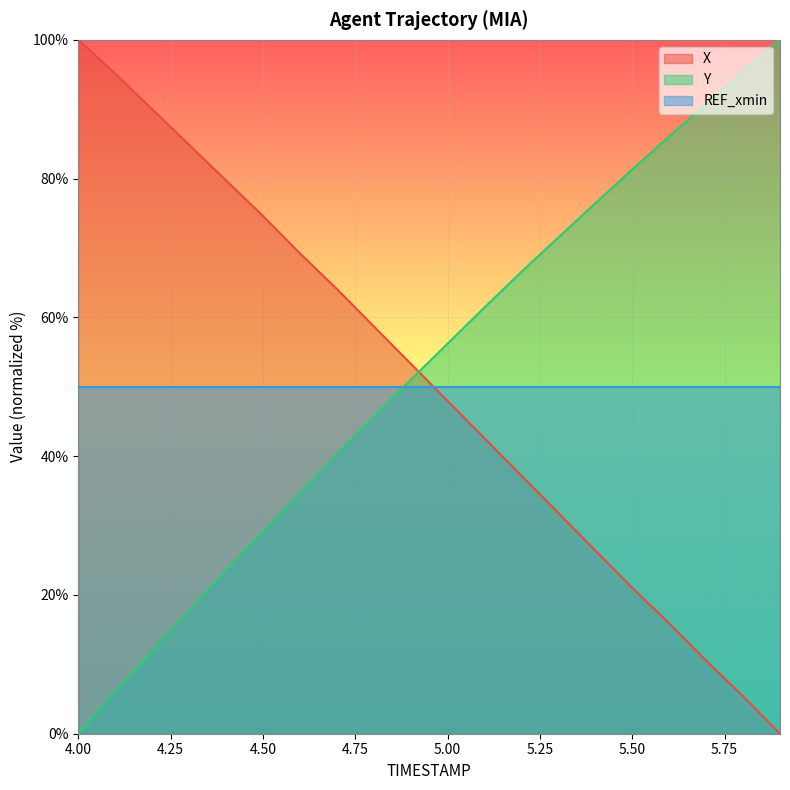

What is the label of the 17th point from the left?

5.6